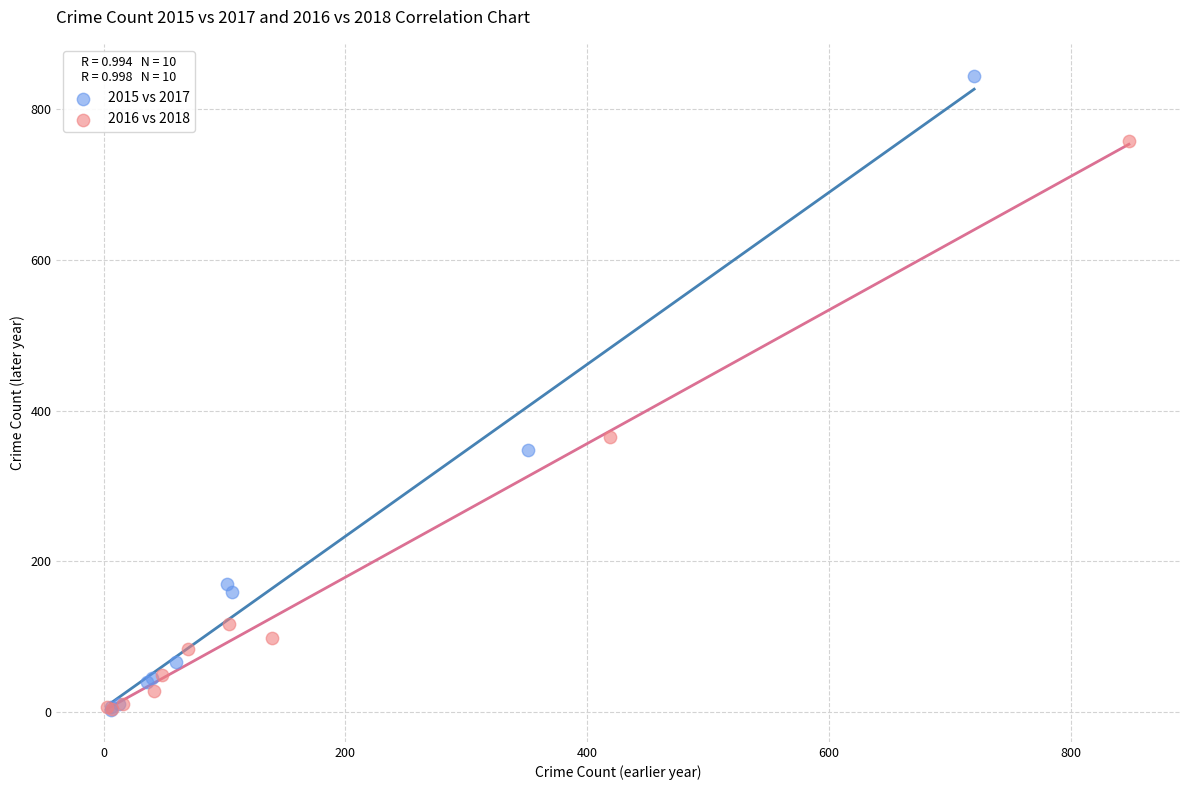

Which series has the largest Y range (max minus min)?

2015 vs 2017